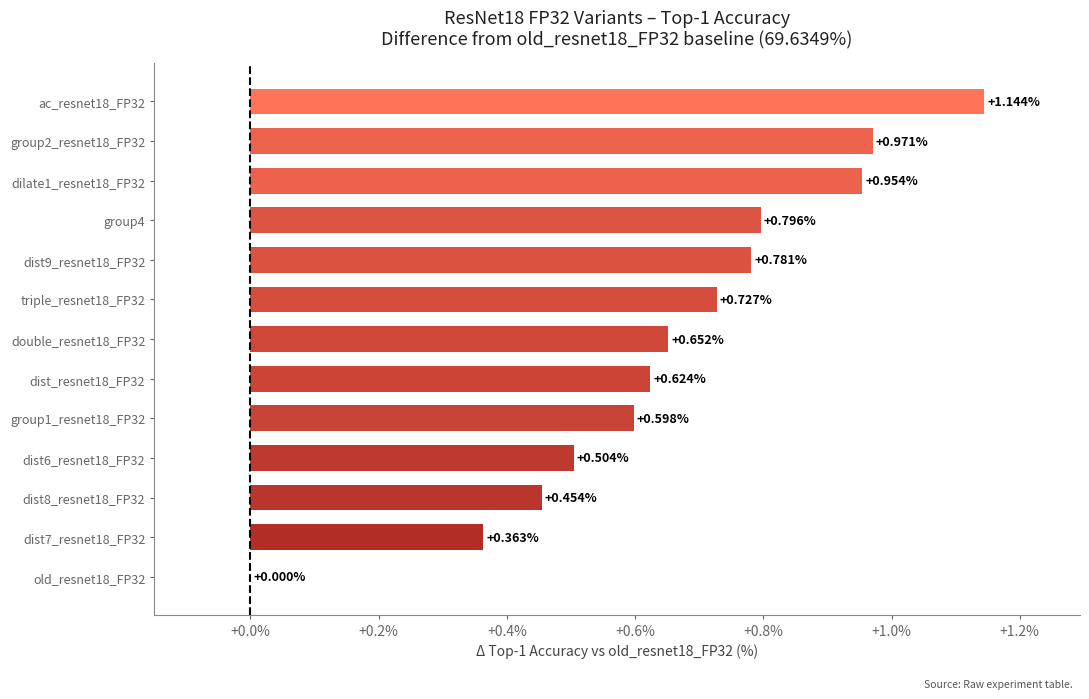

What is the sum of the values at triple_resnet18_FP32 and double_resnet18_FP32?

1.4